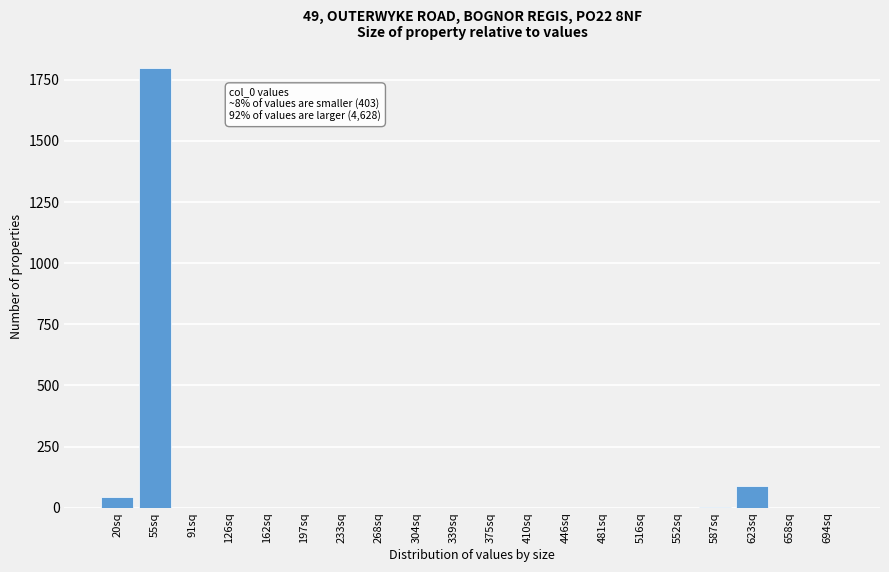

Where is the data nearest to the value 900?

623sq